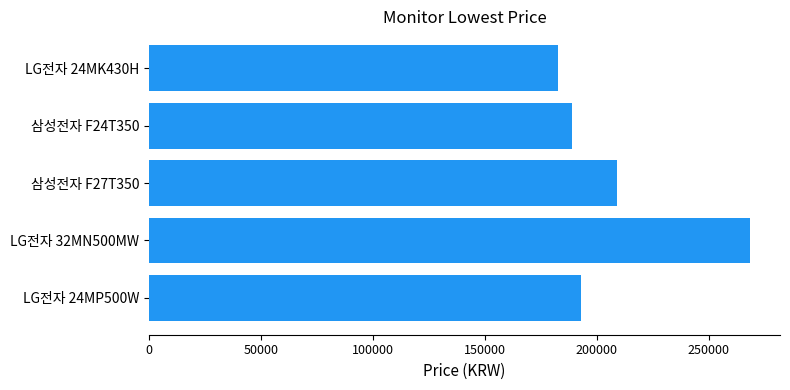

Where is the data nearest to the value 225700?

삼성전자 F27T350